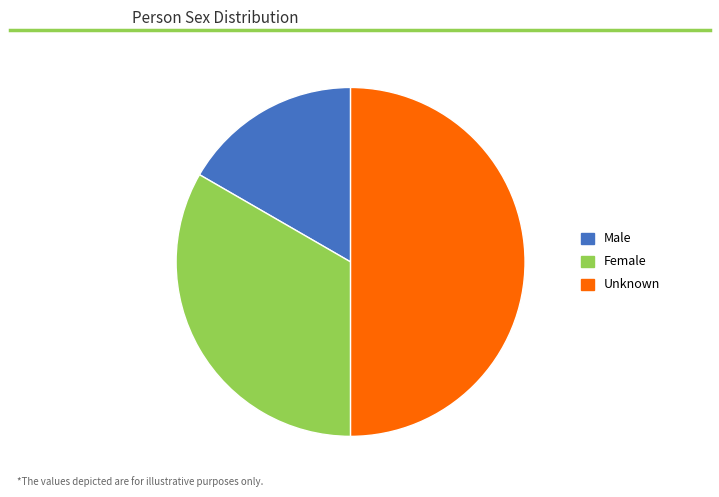

True or false: Female accounts for 33% of the total.

True